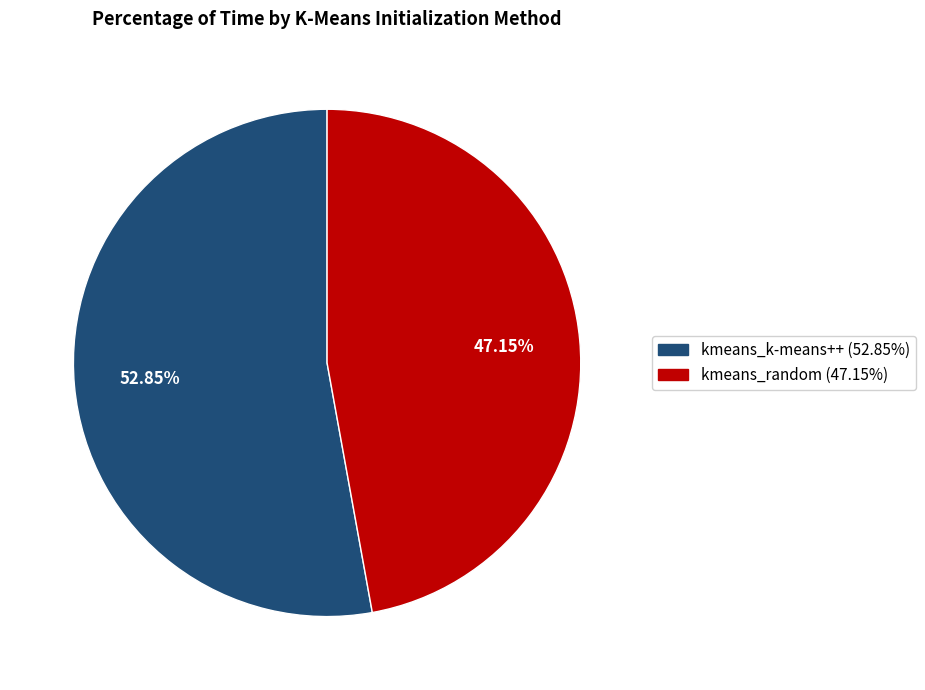

Is there a majority slice in this chart?

Yes